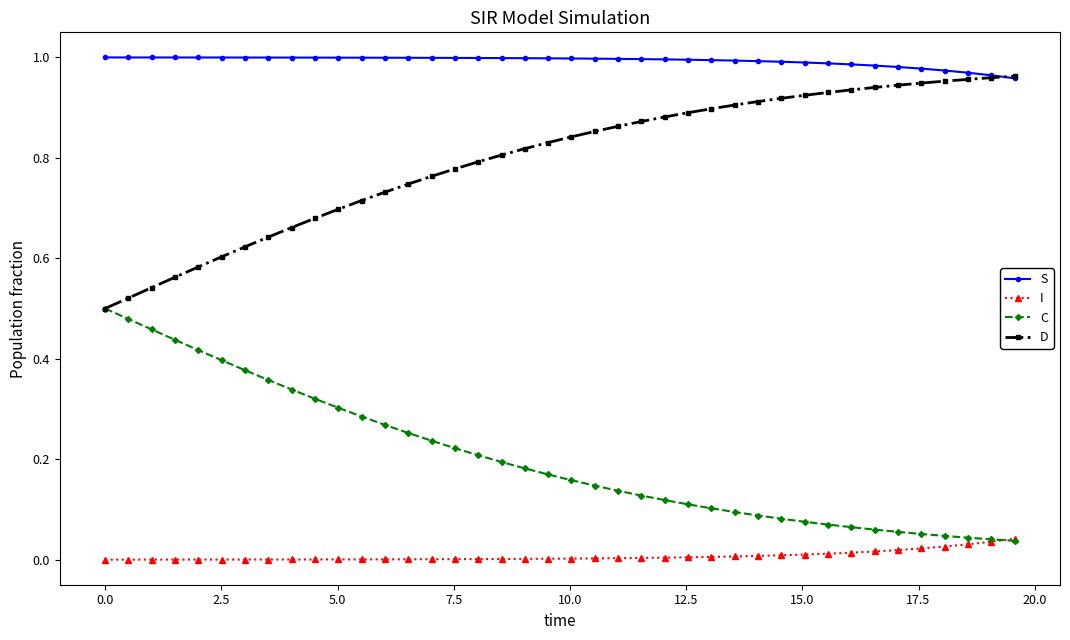

List the series in order of their overall mean, highest first.

S, D, C, I